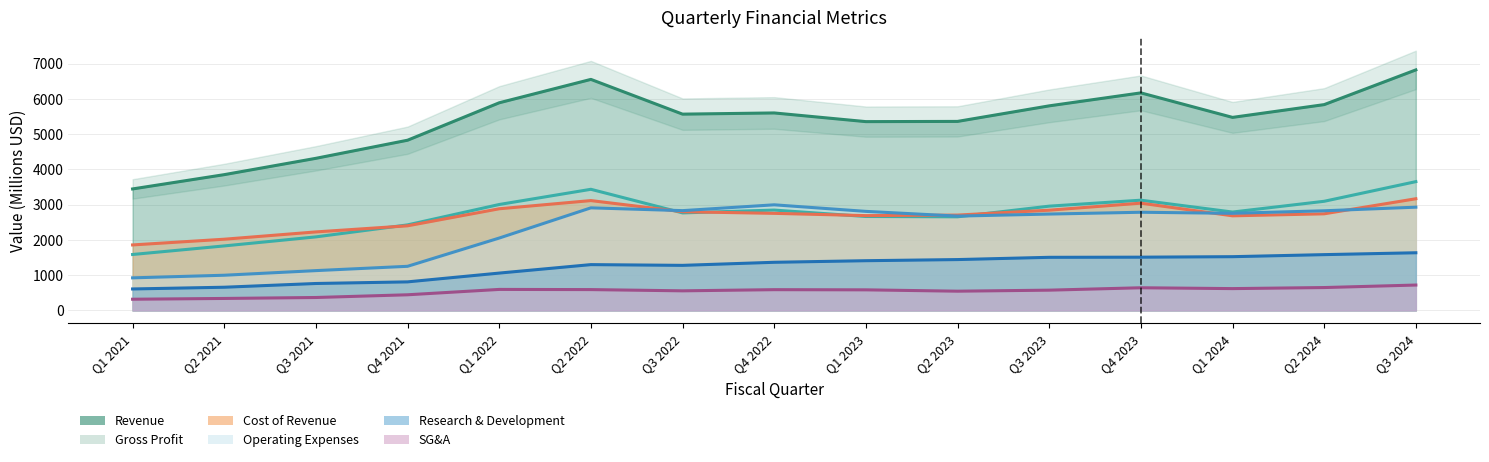

Reading left to right, transcribe all the data shown in this chart.

Cost of Revenue: Q1 2021=1858	Q2 2021=2020	Q3 2021=2227	Q4 2021=2400	Q1 2022=2883	Q2 2022=3115	Q3 2022=2799	Q4 2022=2753	Q1 2023=2689	Q2 2023=2704	Q3 2023=2843	Q4 2023=3042	Q1 2024=2683	Q2 2024=2740	Q3 2024=3167
Gross Profit: Q1 2021=1587	Q2 2021=1830	Q3 2021=2086	Q4 2021=2426	Q1 2022=3004	Q2 2022=3435	Q3 2022=2766	Q4 2022=2846	Q1 2023=2664	Q2 2023=2655	Q3 2023=2957	Q4 2023=3126	Q1 2024=2790	Q2 2024=3095	Q3 2024=3652
Selling, General & Admin: Q1 2021=319	Q2 2021=341	Q3 2021=368	Q4 2021=445	Q1 2022=597	Q2 2022=592	Q3 2022=557	Q4 2022=590	Q1 2023=585	Q2 2023=547	Q3 2023=576	Q4 2023=644	Q1 2024=620	Q2 2024=650	Q3 2024=721
Research & Development: Q1 2021=610	Q2 2021=659	Q3 2021=765	Q4 2021=811	Q1 2022=1060	Q2 2022=1300	Q3 2022=1279	Q4 2022=1366	Q1 2023=1411	Q2 2023=1443	Q3 2023=1507	Q4 2023=1511	Q1 2024=1525	Q2 2024=1583	Q3 2024=1636
Operating Expenses: Q1 2021=925	Q2 2021=999	Q3 2021=1130	Q4 2021=1252	Q1 2022=2053	Q2 2022=2909	Q3 2022=2830	Q4 2022=2995	Q1 2023=2809	Q2 2023=2675	Q3 2023=2733	Q4 2023=2784	Q1 2024=2754	Q2 2024=2826	Q3 2024=2928
Revenue: Q1 2021=3445	Q2 2021=3850	Q3 2021=4313	Q4 2021=4826	Q1 2022=5887	Q2 2022=6550	Q3 2022=5565	Q4 2022=5599	Q1 2023=5353	Q2 2023=5359	Q3 2023=5800	Q4 2023=6168	Q1 2024=5473	Q2 2024=5835	Q3 2024=6819